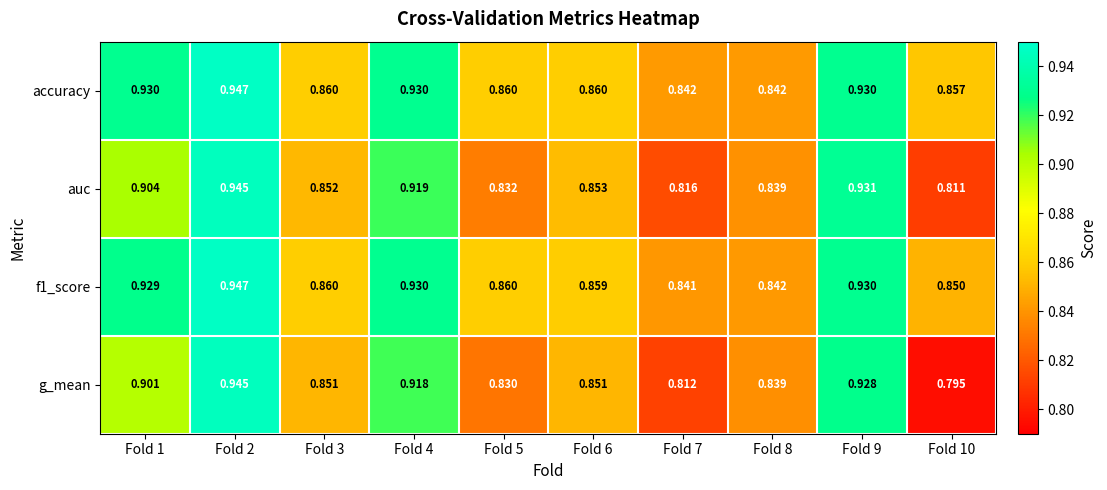

Which series has the widest spread of values?

g_mean